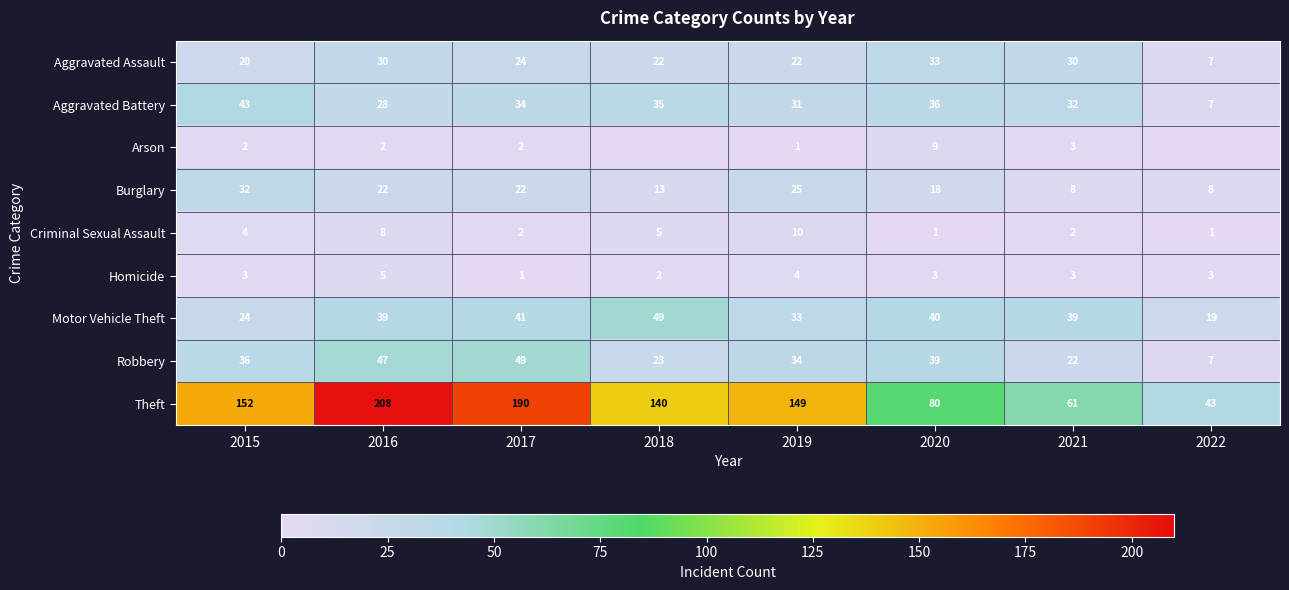

What is the spread (max minus min) of values at 2020?

79